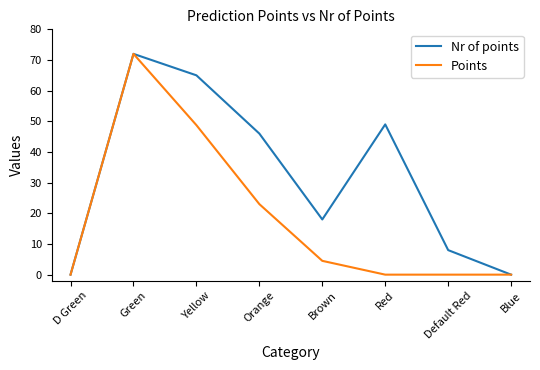

The Nr of points series shows 4.1 at Default Red. True or false?

False